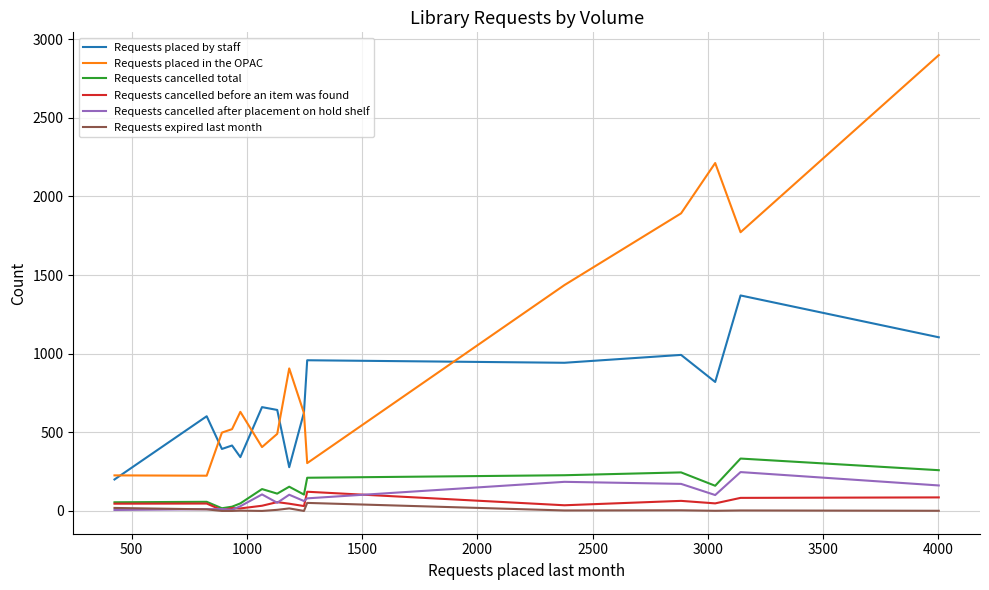

True or false: Requests placed in the OPAC and Requests expired last month cross at least once.

False